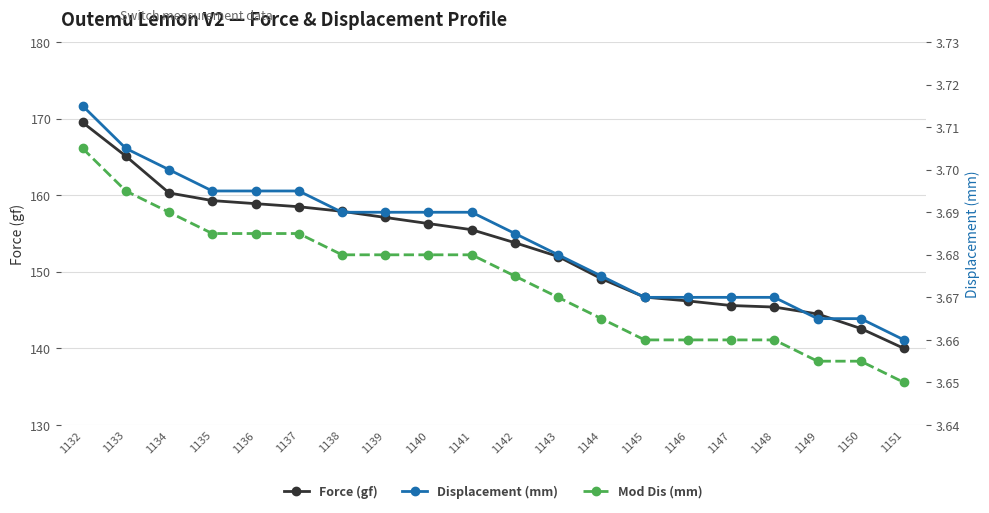

Reading left to right, extract all data points from this chart.

Force (gf): 1132=169.5	1133=165.1	1134=160.3	1135=159.3	1136=158.9	1137=158.5	1138=157.9	1139=157.1	1140=156.3	1141=155.5	1142=153.8	1143=152.0	1144=149.1	1145=146.7	1146=146.2	1147=145.6	1148=145.4	1149=144.5	1150=142.6	1151=140.0
Displacement (mm): 1132=3.7	1133=3.7	1134=3.7	1135=3.7	1136=3.7	1137=3.7	1138=3.7	1139=3.7	1140=3.7	1141=3.7	1142=3.7	1143=3.7	1144=3.7	1145=3.7	1146=3.7	1147=3.7	1148=3.7	1149=3.7	1150=3.7	1151=3.7
Mod Dis (mm): 1132=3.7	1133=3.7	1134=3.7	1135=3.7	1136=3.7	1137=3.7	1138=3.7	1139=3.7	1140=3.7	1141=3.7	1142=3.7	1143=3.7	1144=3.7	1145=3.7	1146=3.7	1147=3.7	1148=3.7	1149=3.7	1150=3.7	1151=3.6